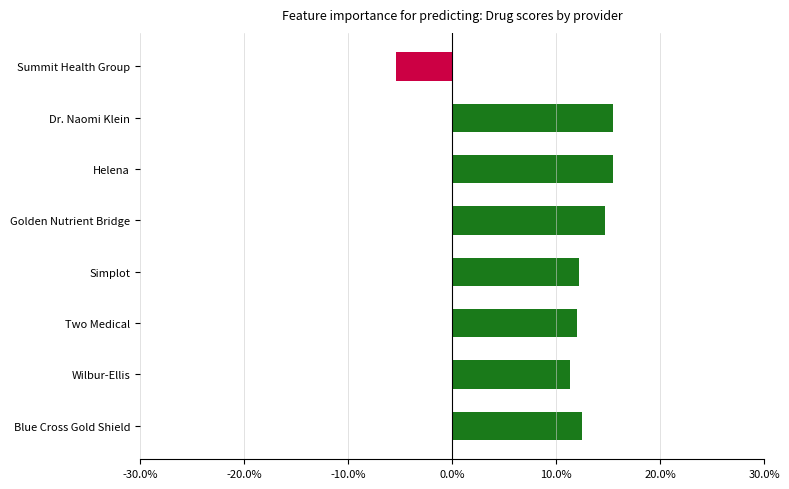

Which label corresponds to the smallest value in the chart?

Summit Health Group